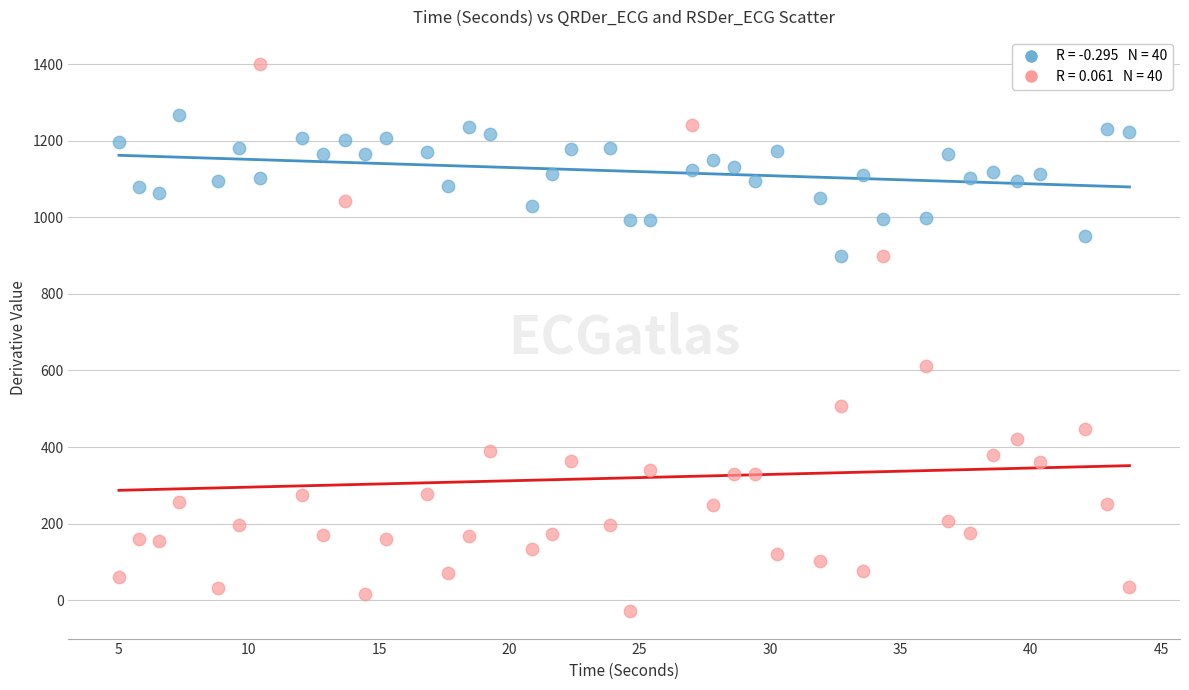

Across all series, what Y value is closest to 685?

611.8